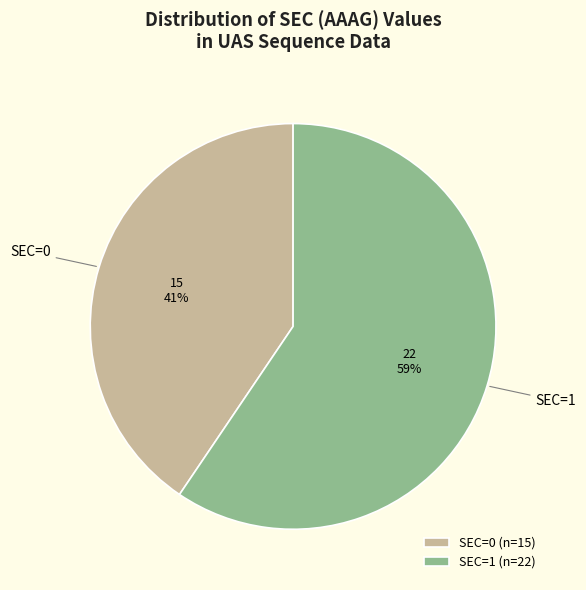

Count the number of slices in the pie.

2